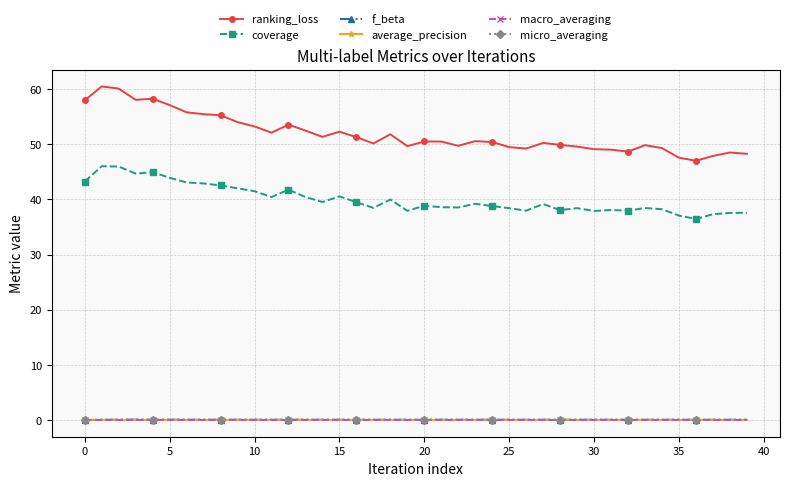

Which series has the largest range (max minus min)?

ranking_loss